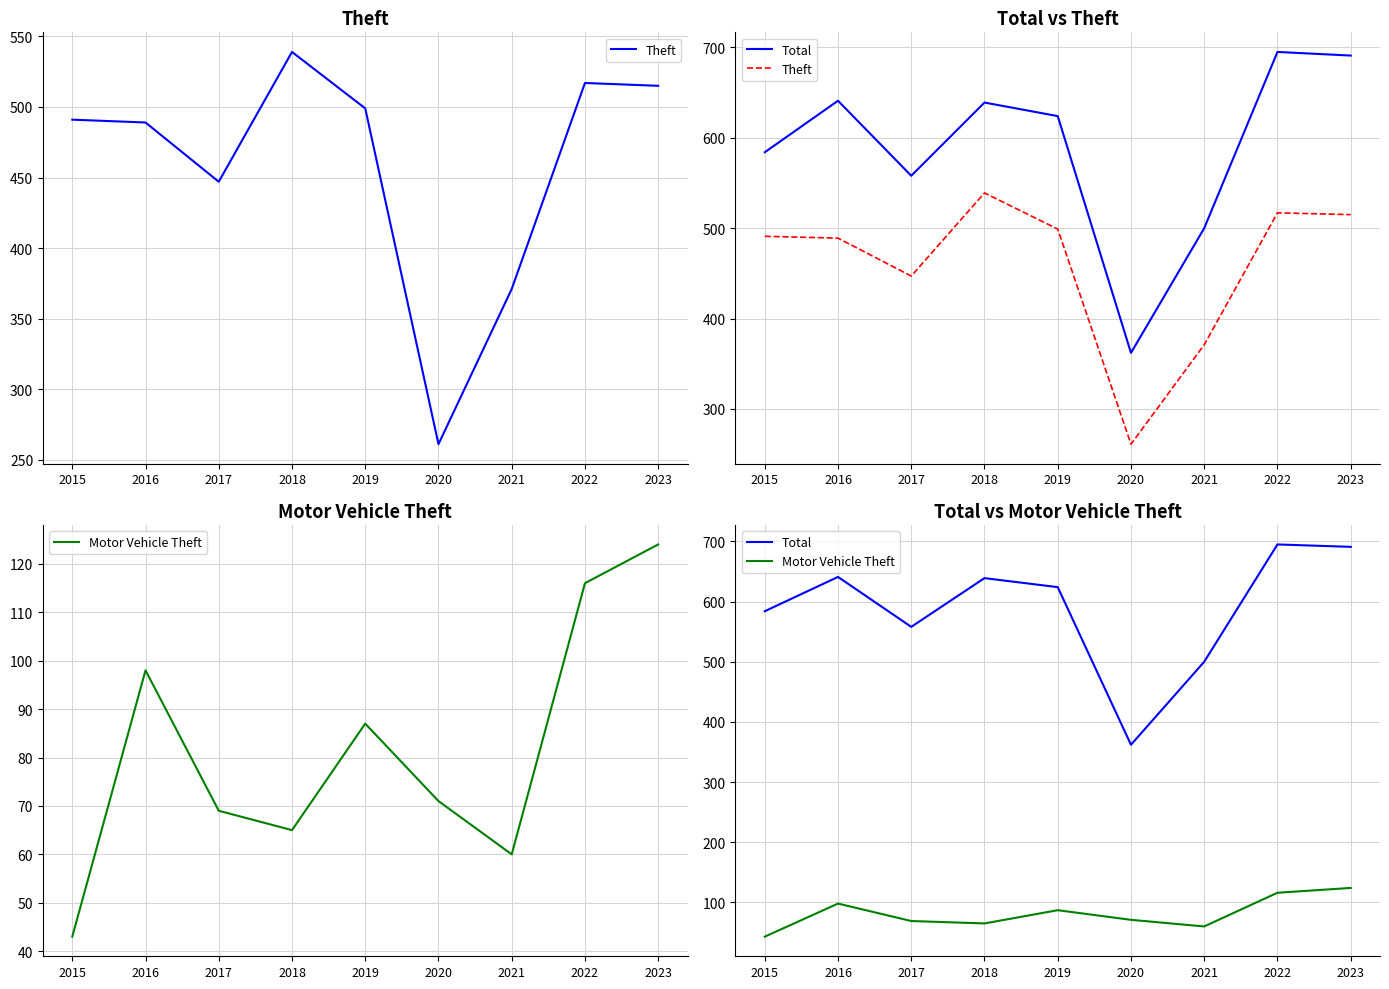

True or false: Motor Vehicle Theft has a value of 124 at 2023.

True